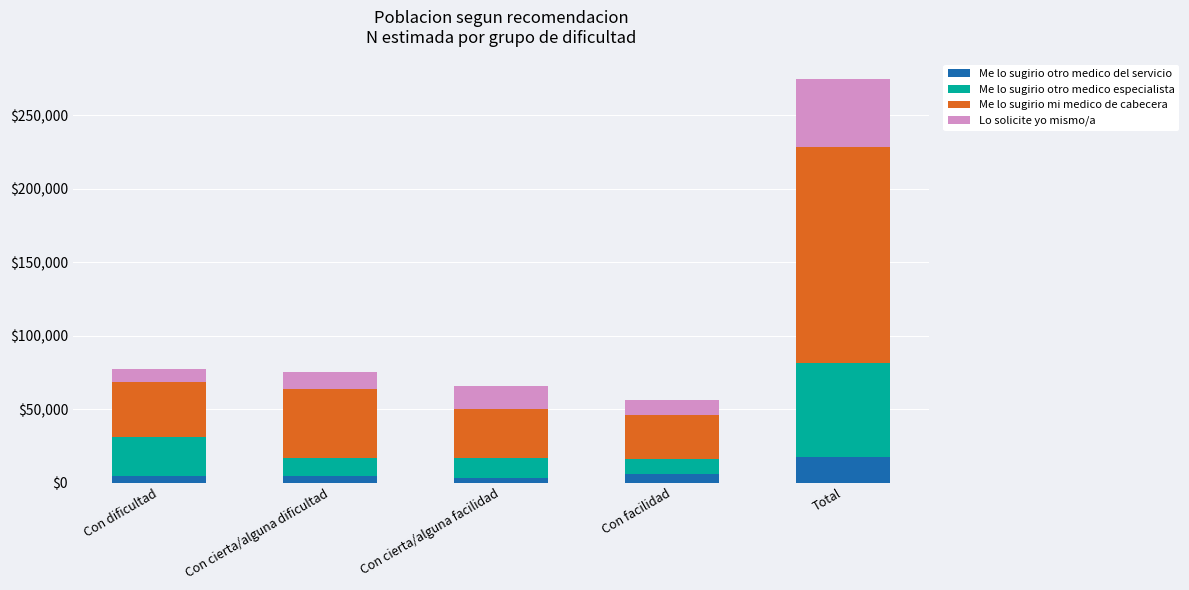

What is the total value across all series at Con facilidad?

56382